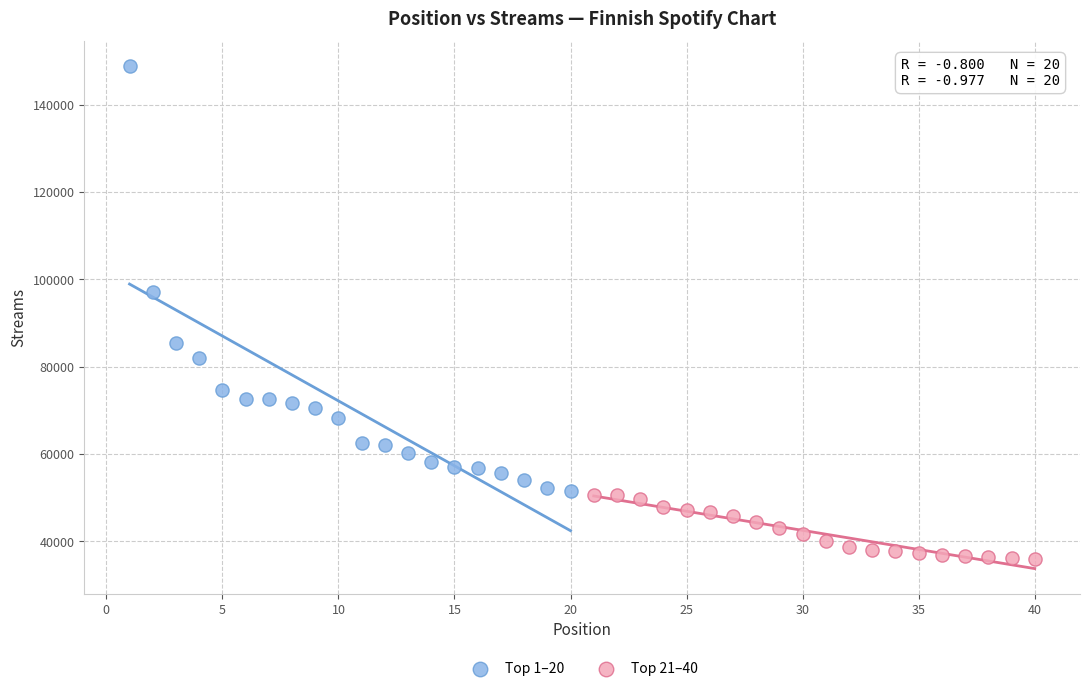

Which series reaches the minimum Y coordinate?

Top 21–40